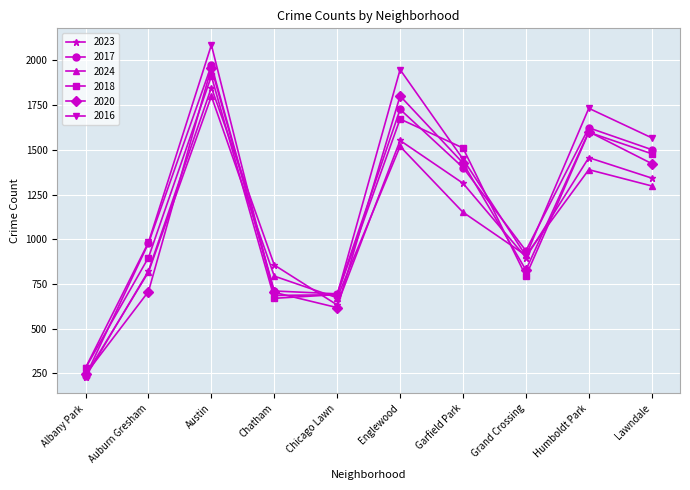

What is the label of the 4th point from the left?

Chatham